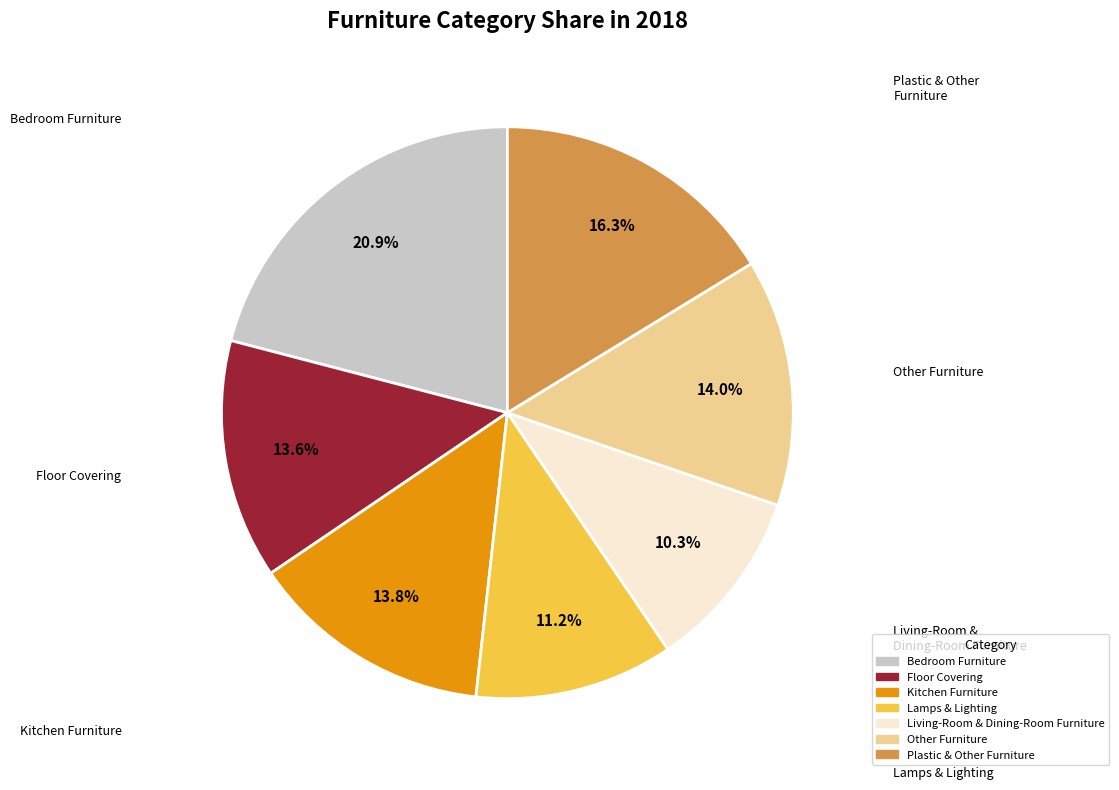

Which has a higher value, Living-Room & Dining-Room Furniture or Floor Covering?

Floor Covering